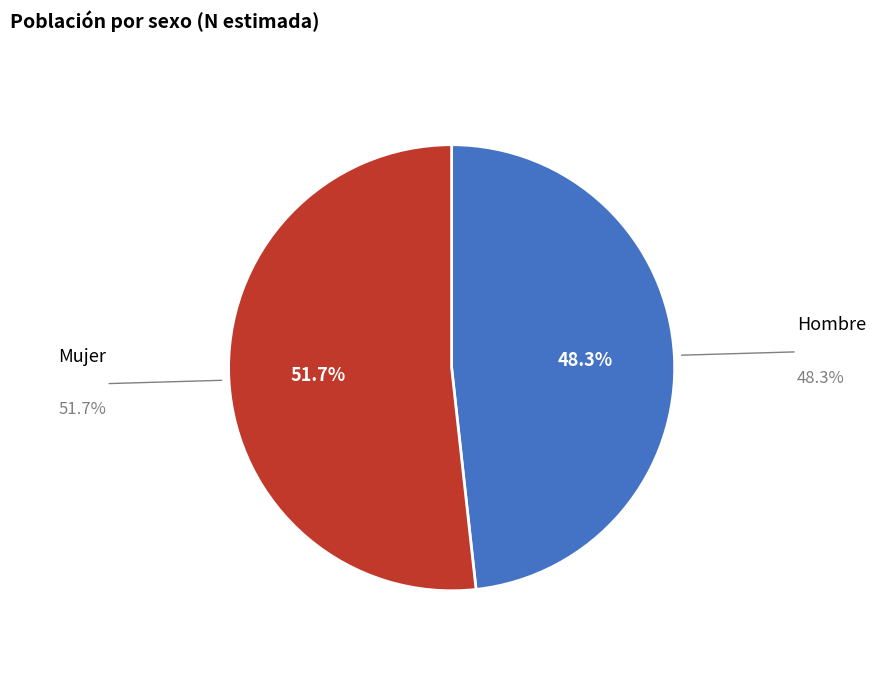

Does any single category account for the majority?

Yes